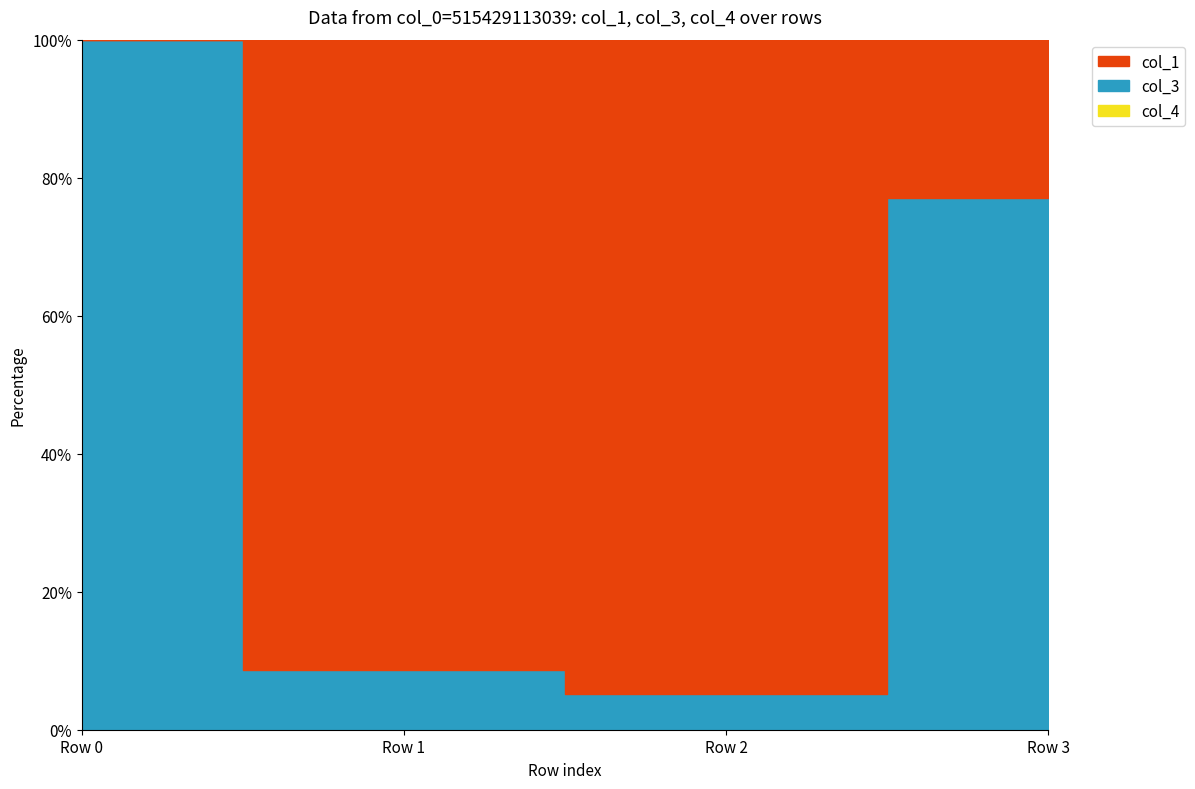

List the labels in order of col_4_line value, largest first.

Row 0, Row 1, Row 2, Row 3